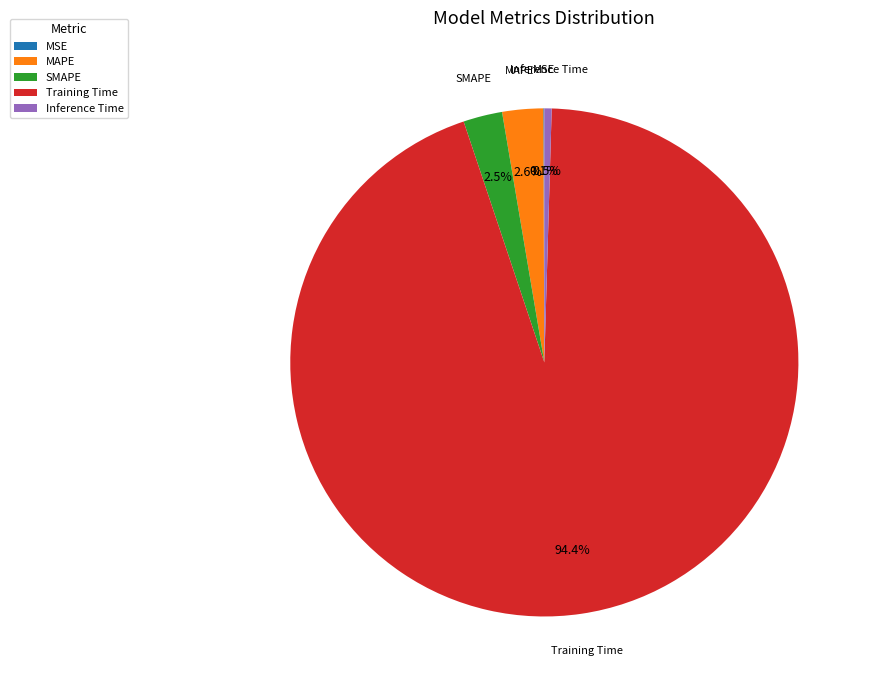

True or false: Training Time accounts for 94% of the total.

True